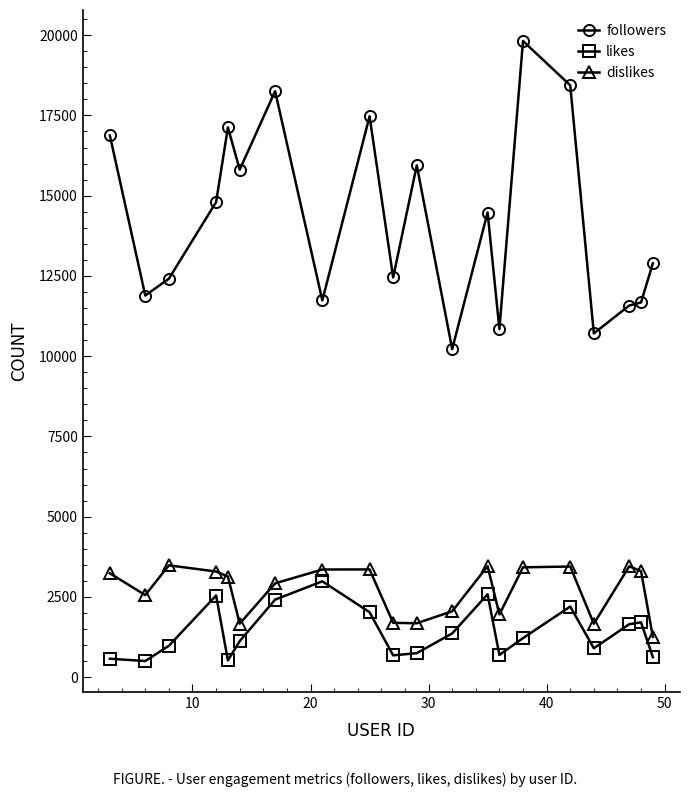

In likes, how many points are higher than both neighbors (excluding endpoints)?

5